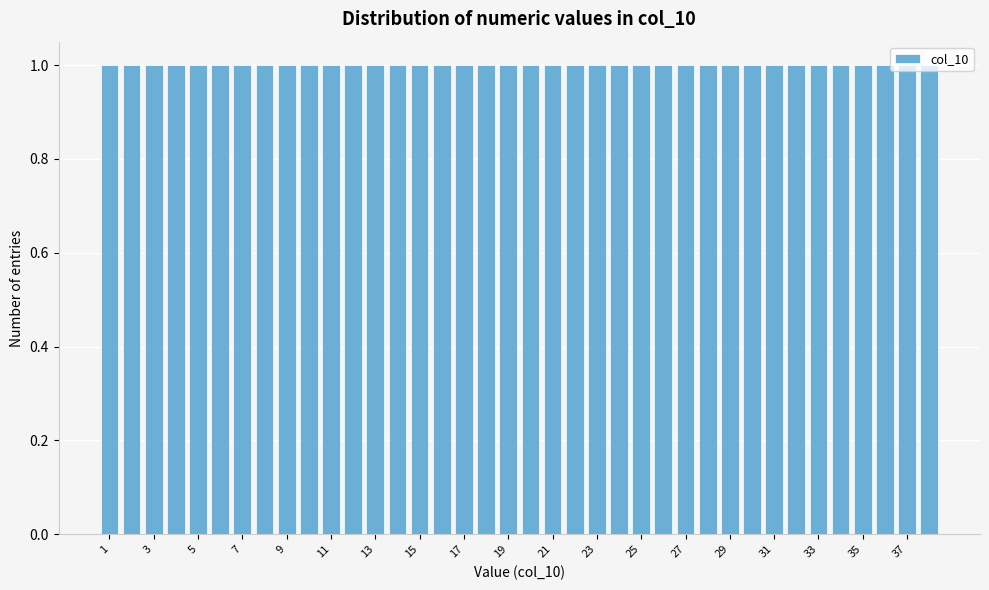

Reading left to right, transcribe this chart: for each bar, give the range it covers on the x-axis and its height. Neither the bar edges nor the heights are printed on the chart, so give them approximately, as read against the axes.

0.5 to 1.5: 1
1.5 to 2.5: 1
2.5 to 3.5: 1
3.5 to 4.5: 1
4.5 to 5.5: 1
5.5 to 6.5: 1
6.5 to 7.5: 1
7.5 to 8.5: 1
8.5 to 9.5: 1
9.5 to 10.5: 1
10.5 to 11.5: 1
11.5 to 12.5: 1
12.5 to 13.5: 1
13.5 to 14.5: 1
14.5 to 15.5: 1
15.5 to 16.5: 1
16.5 to 17.5: 1
17.5 to 18.5: 1
18.5 to 19.5: 1
19.5 to 20.5: 1
20.5 to 21.5: 1
21.5 to 22.5: 1
22.5 to 23.5: 1
23.5 to 24.5: 1
24.5 to 25.5: 1
25.5 to 26.5: 1
26.5 to 27.5: 1
27.5 to 28.5: 1
28.5 to 29.5: 1
29.5 to 30.5: 1
30.5 to 31.5: 1
31.5 to 32.5: 1
32.5 to 33.5: 1
33.5 to 34.5: 1
34.5 to 35.5: 1
35.5 to 36.5: 1
36.5 to 37.5: 1
37.5 to 38.5: 1